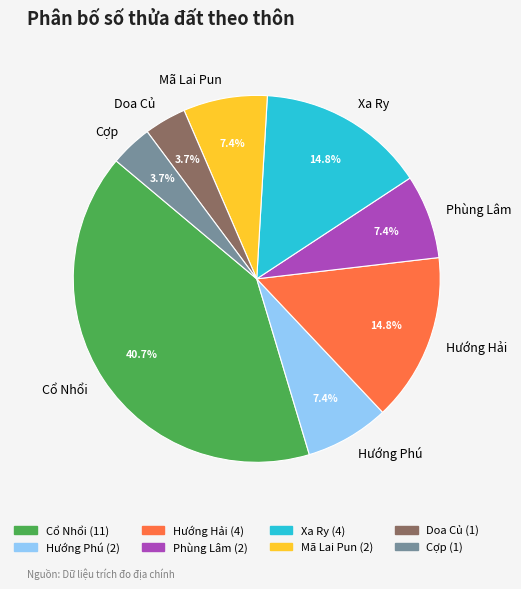

Does Mã Lai Pun account for over 50% of the chart?

No